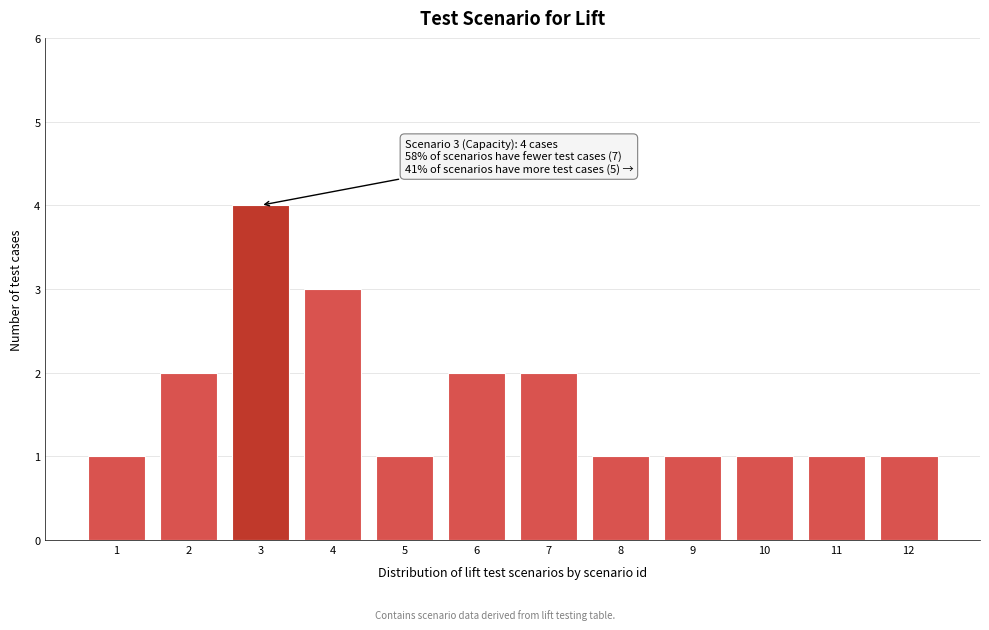

Reading right to left, list all the values displayed in this chart.

12=1	11=1	10=1	9=1	8=1	7=2	6=2	5=1	4=3	3=4	2=2	1=1